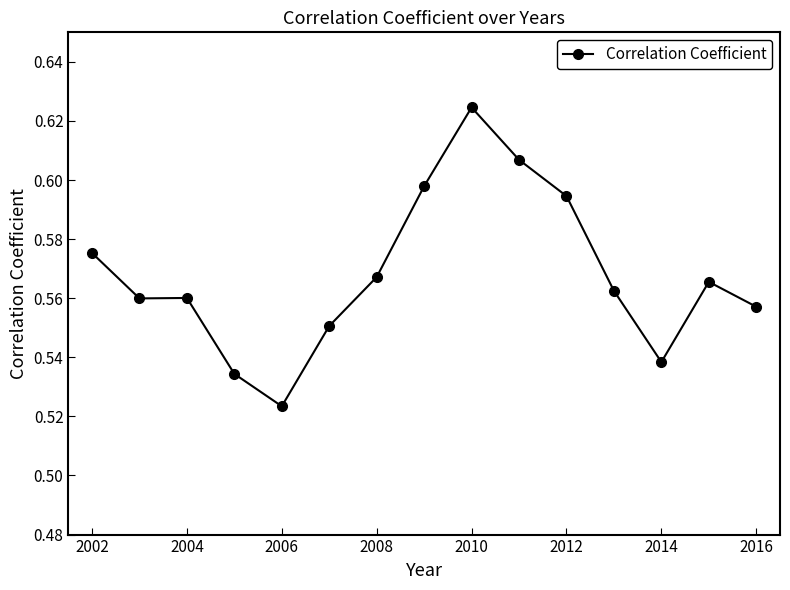

Count the values in the range 0 to 1.

15